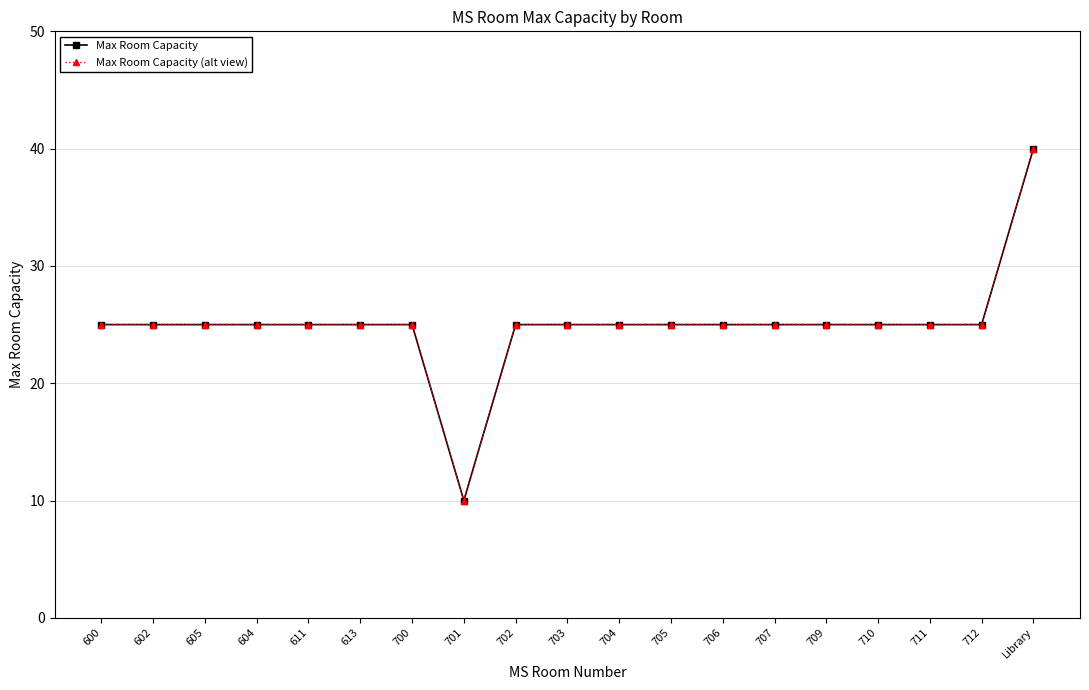

What position from the left is Library?

19